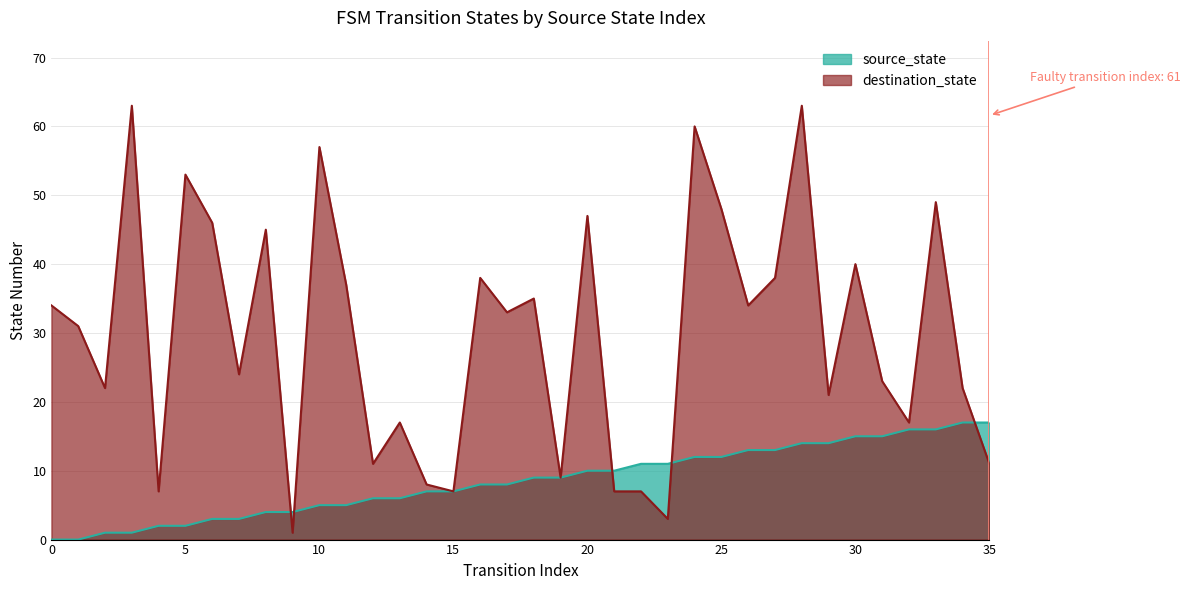

What is the value of the destination_state point at the 4th from the left?

63